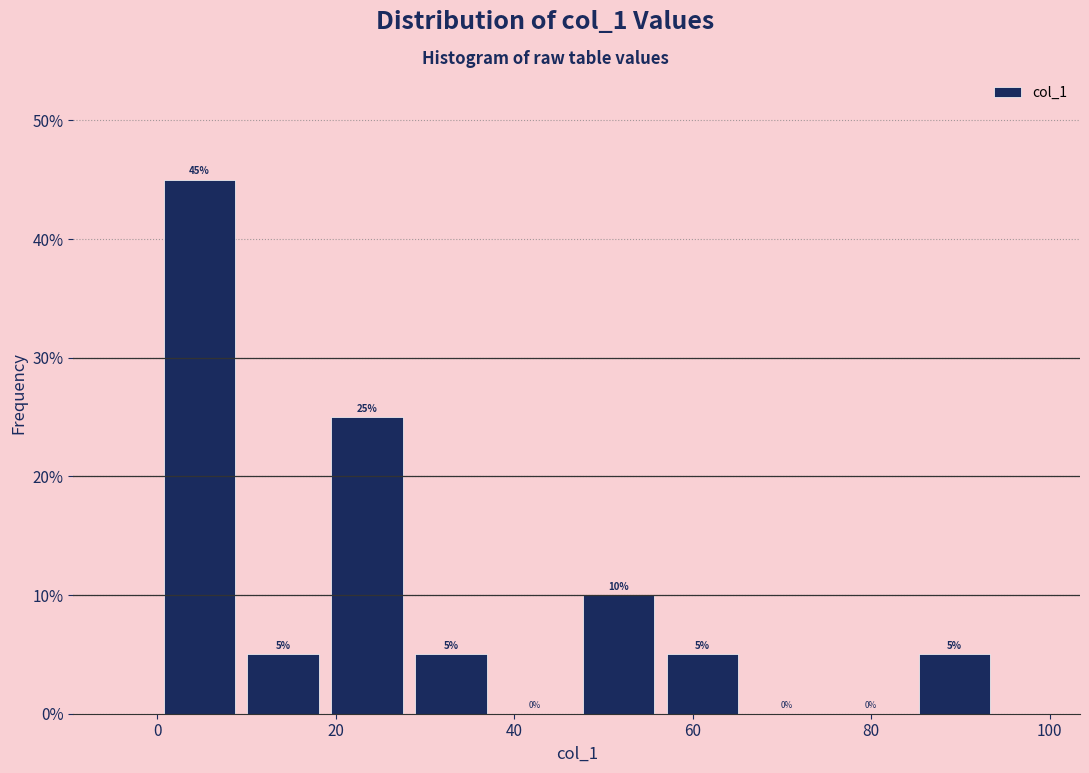

How tall is the bar that spans 84.6 to 94.0 on the x-axis? The bar edges are not printed on the chart, so give them approximately, as read against the axis.

5